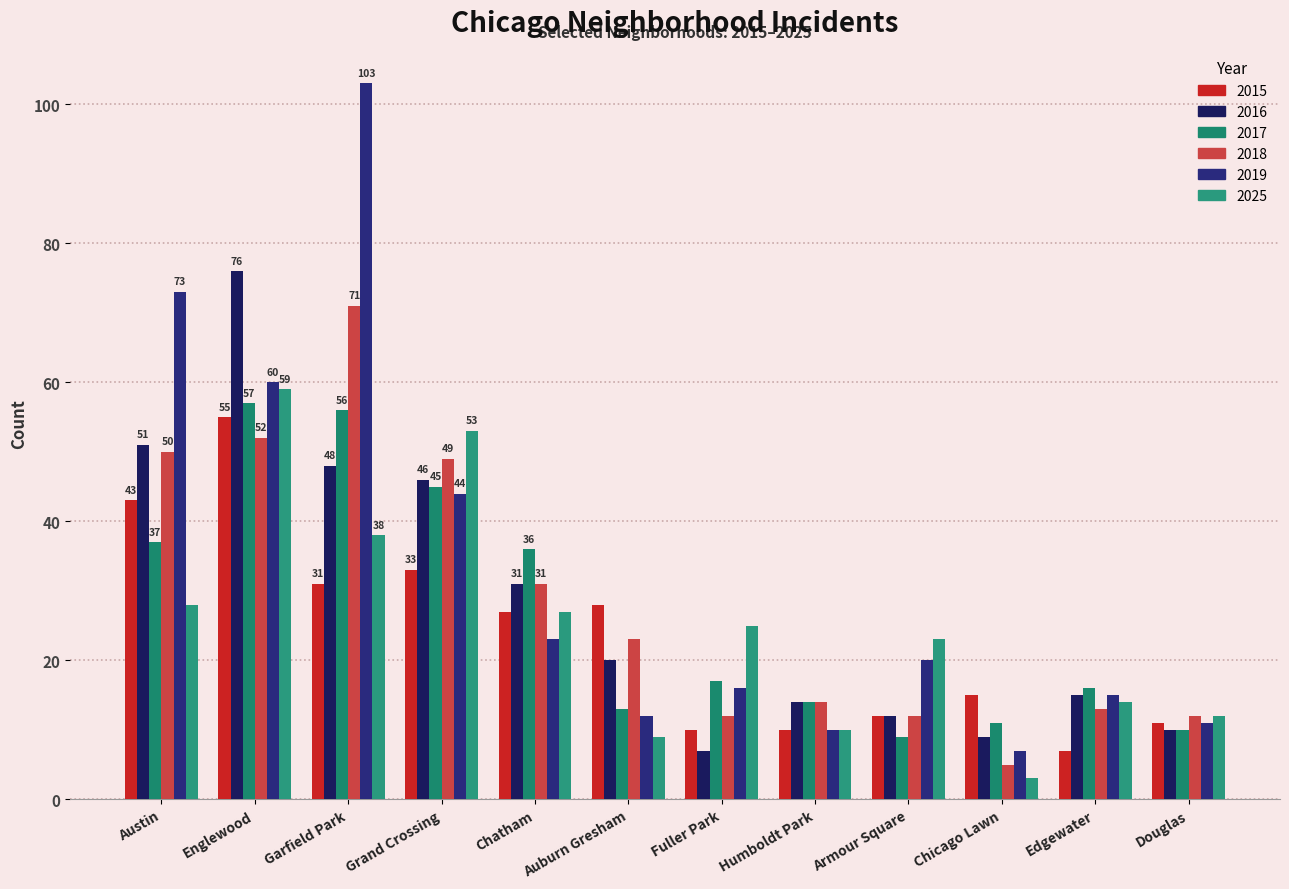

What is the maximum value for 2025?

59